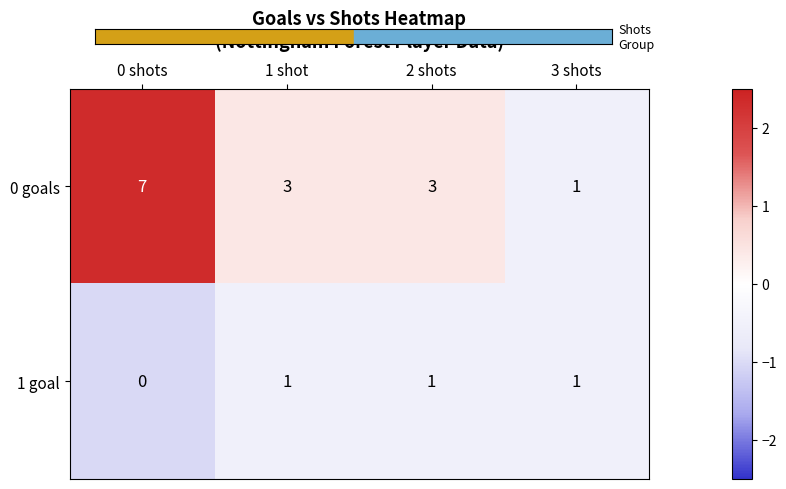

How many series are shown in this chart?

2